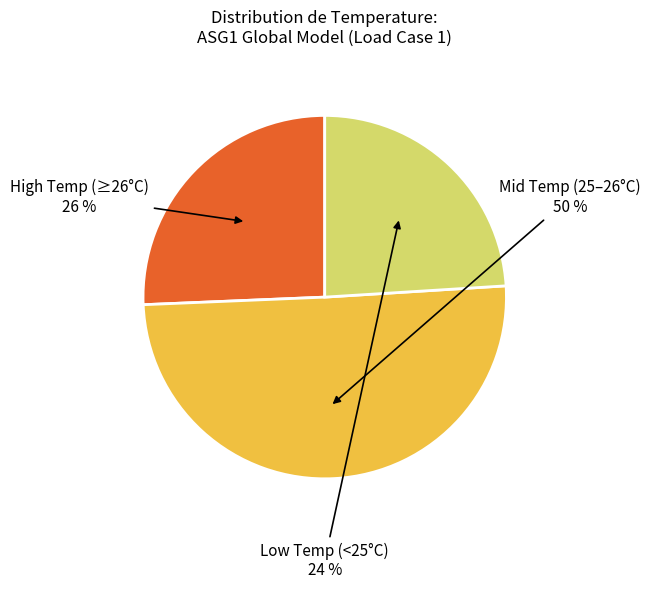

Is it true that Mid Temp (25–26°C) is 50% of the pie?

True